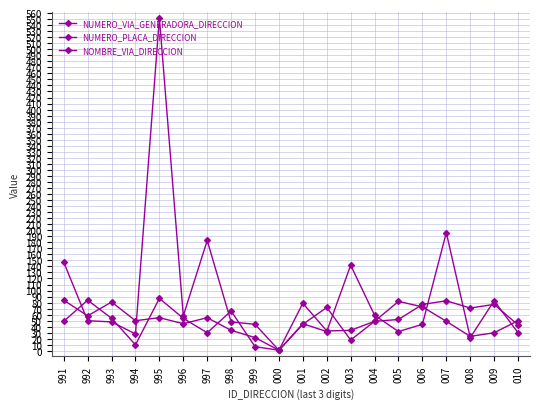

At which category is the sum across all series the highest?

995